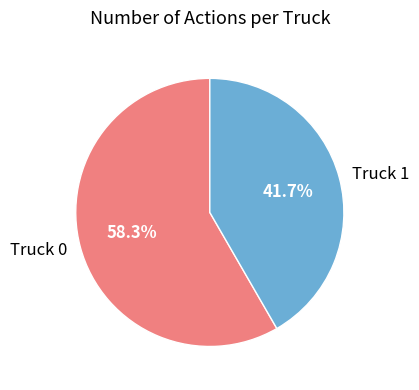

What is the smallest slice in the pie chart?

Truck 1